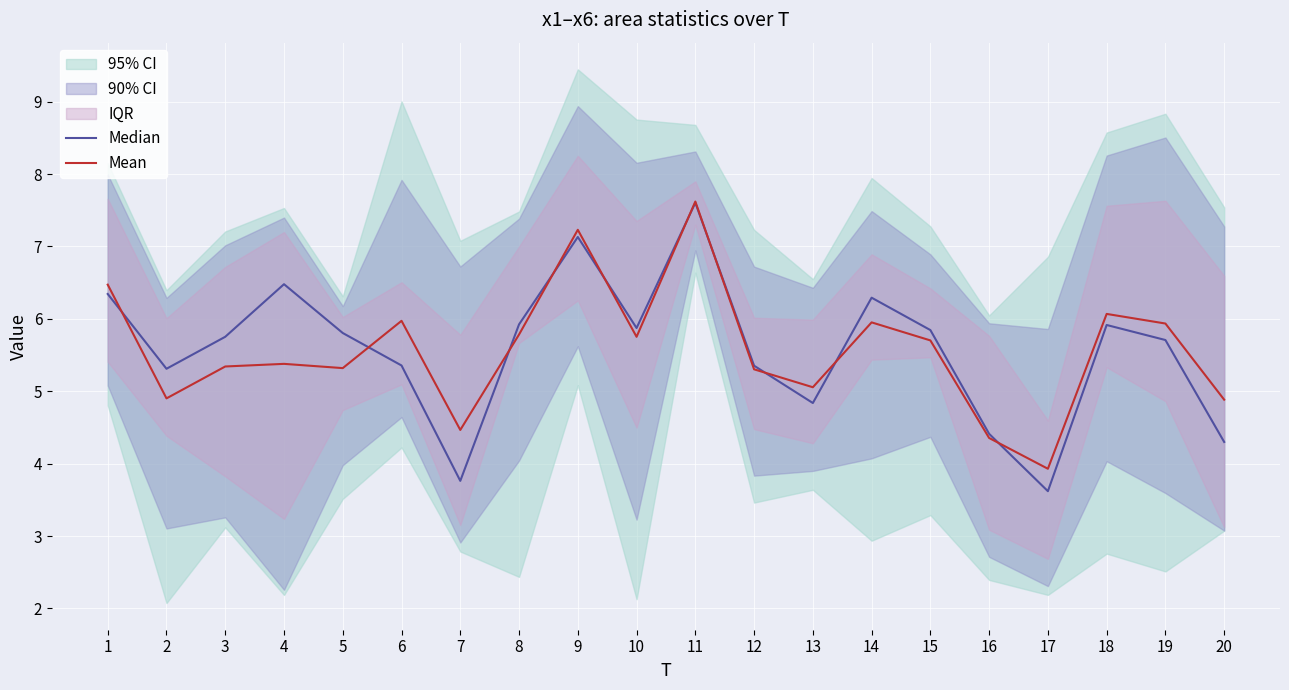

After their last crossing, which series has the higher values: Mean or Median?

Mean